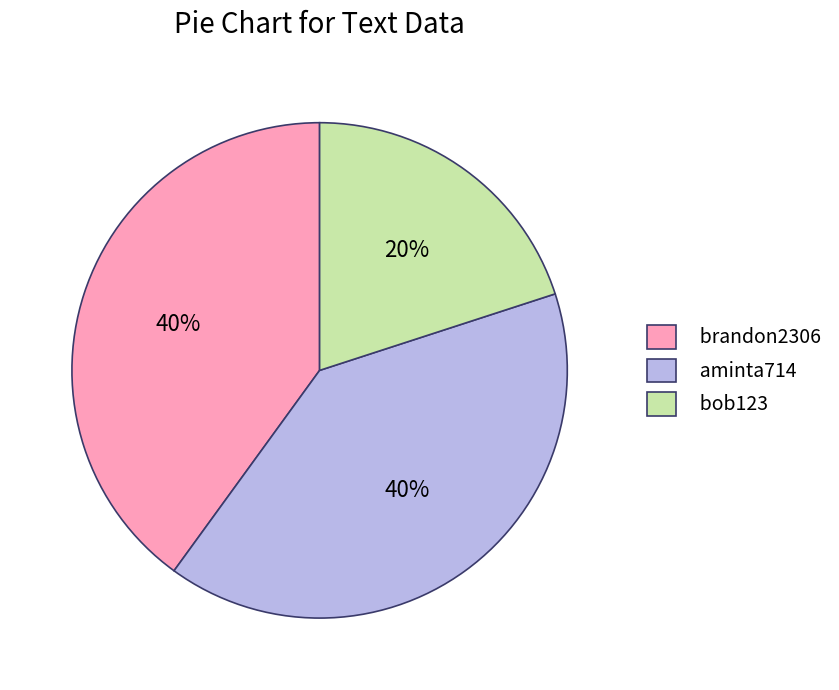

Does brandon2306 represent more than half of the total?

No